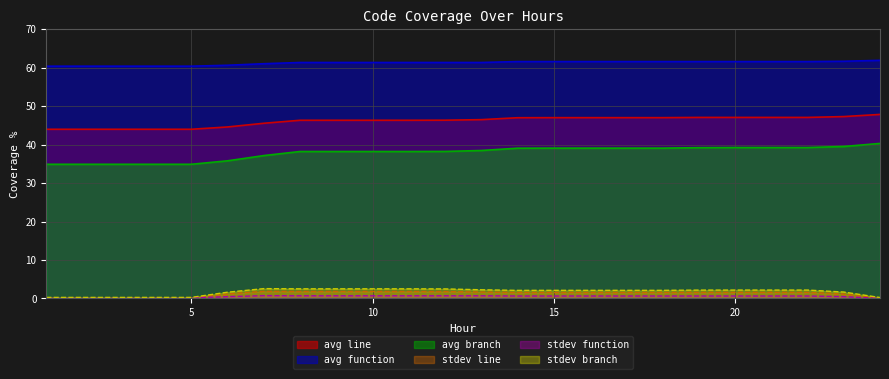

At which label is stdev branch closest to 1?

6